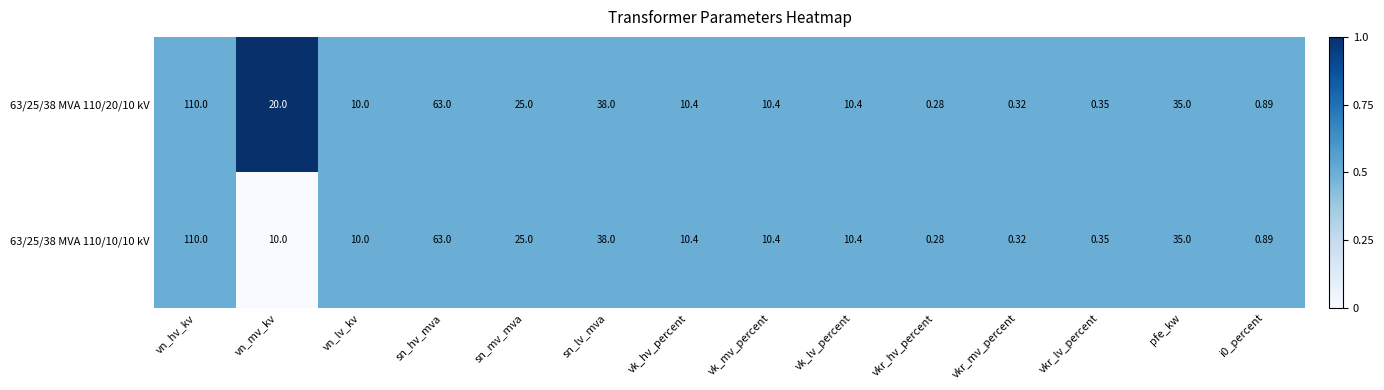

Which series has the largest total across all categories?

63/25/38 MVA 110/20/10 kV